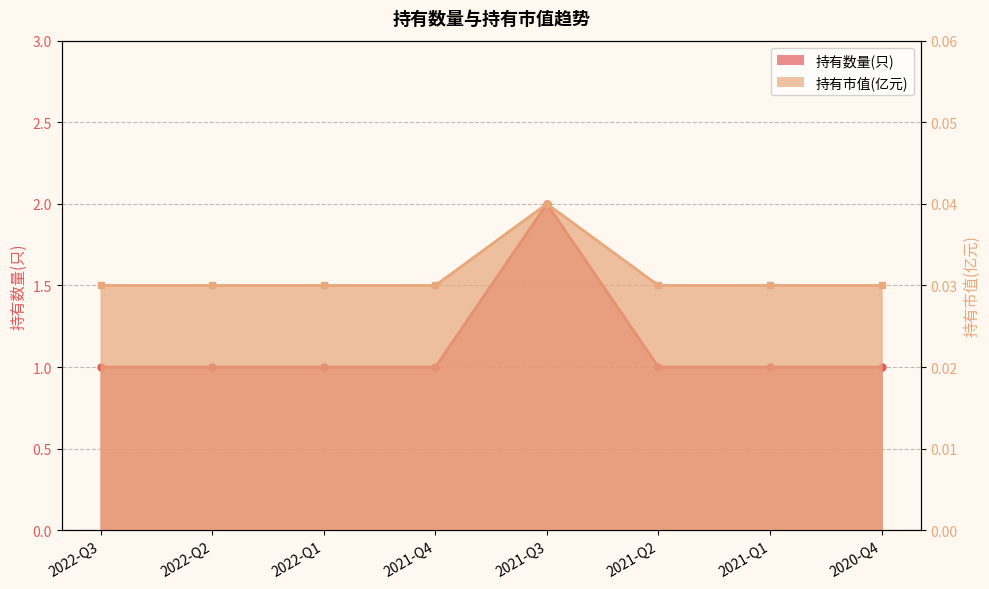

What is the value of the 持有数量(只) point at the 5th from the left?

2.0